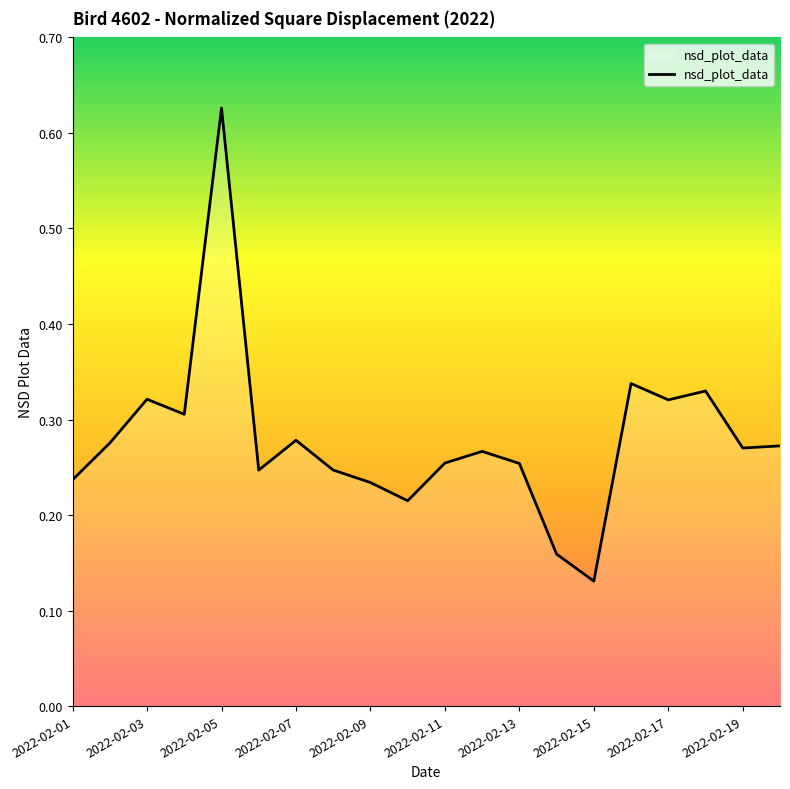

How many lines are shown in the chart?

1